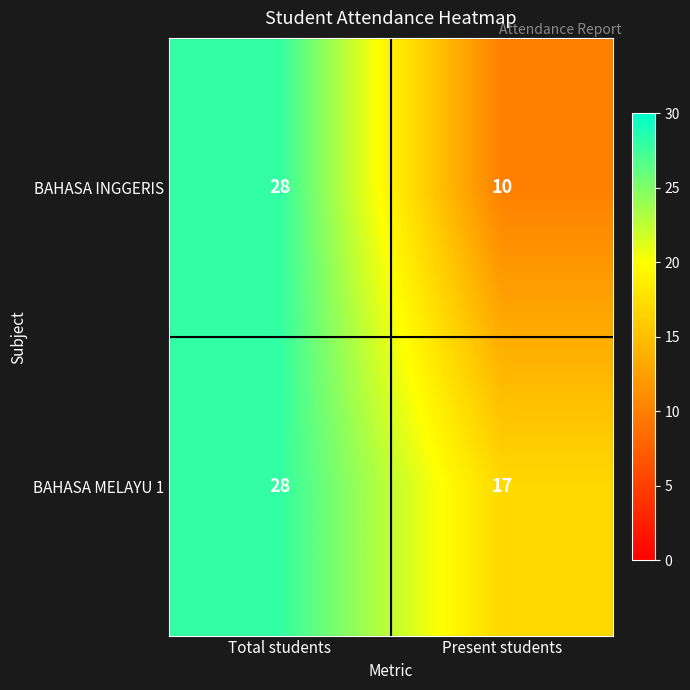

List the series in order of their overall mean, highest first.

BAHASA MELAYU 1, BAHASA INGGERIS